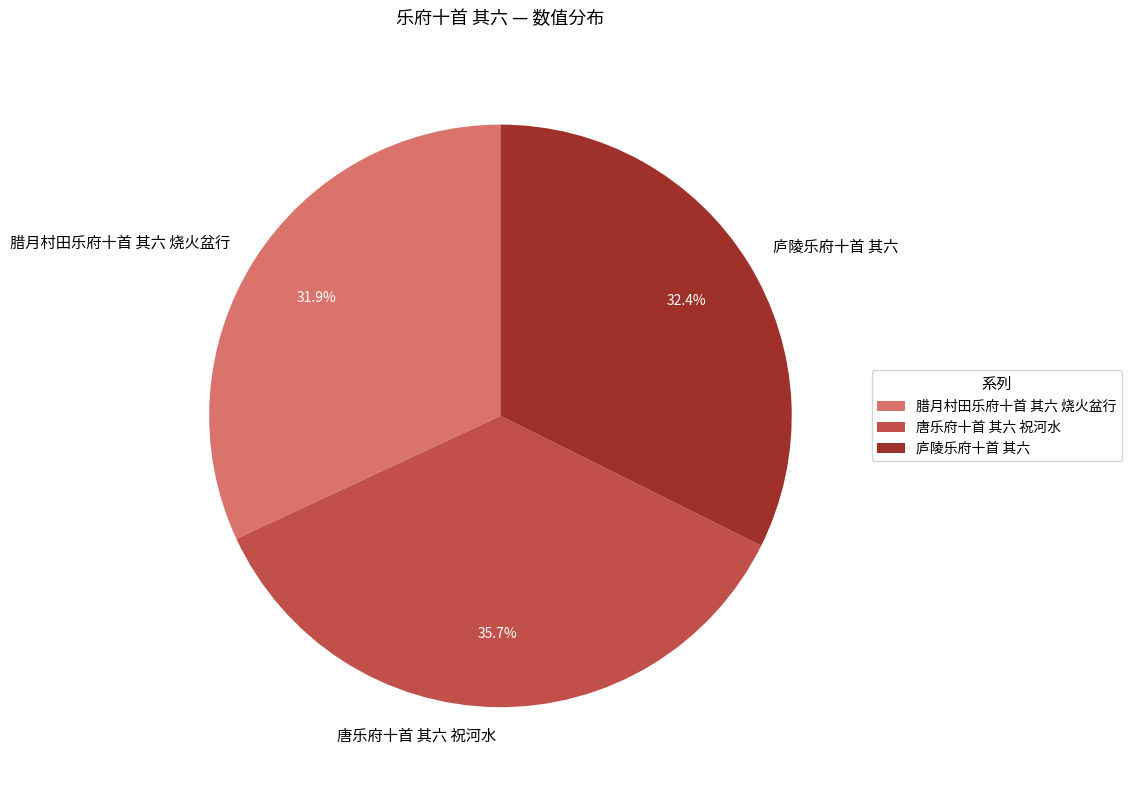

What percentage is the 唐乐府十首 其六 祝河水 slice, to the nearest percent?

36%